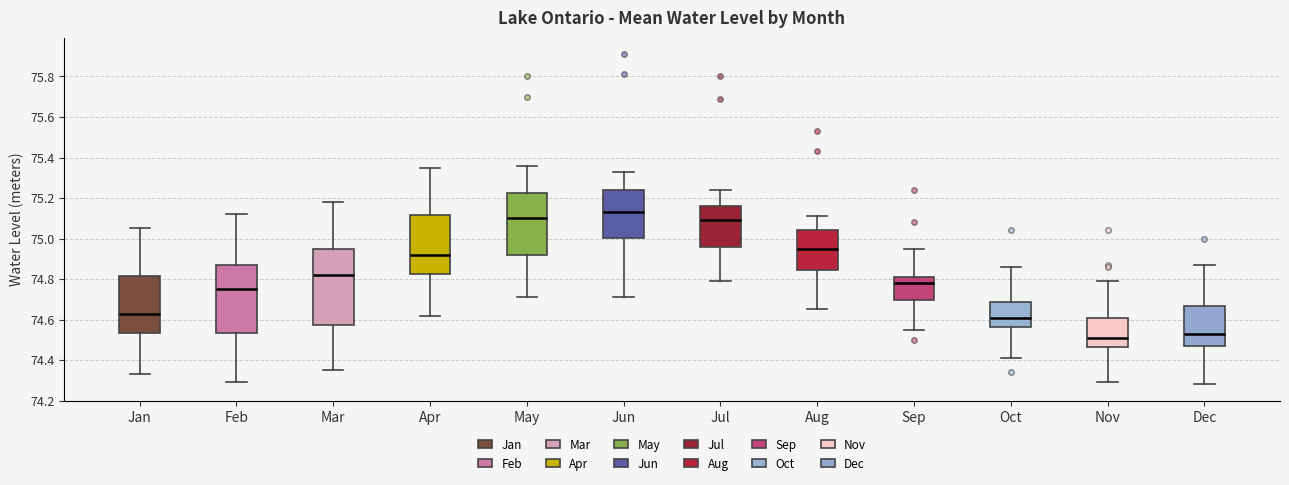

Reading left to right, transcribe this box plot: for each box, give where its median line is, the range the box spans, and where its two whiskers end, as read against the y-axis. The values are not printed on the chart, so give them approximately, as read against the axis.

Jan: median 74.64, box 74.54 to 74.82, whiskers 74.34 to 75.06
Feb: median 74.76, box 74.54 to 74.88, whiskers 74.30 to 75.12
Mar: median 74.82, box 74.58 to 74.96, whiskers 74.36 to 75.18
Apr: median 74.92, box 74.82 to 75.12, whiskers 74.62 to 75.36
May: median 75.10, box 74.92 to 75.22, whiskers 74.72 to 75.36
Jun: median 75.14, box 75.00 to 75.24, whiskers 74.72 to 75.34
Jul: median 75.10, box 74.96 to 75.16, whiskers 74.80 to 75.24
Aug: median 74.96, box 74.84 to 75.04, whiskers 74.66 to 75.12
Sep: median 74.78, box 74.70 to 74.82, whiskers 74.56 to 74.96
Oct: median 74.62, box 74.56 to 74.68, whiskers 74.42 to 74.86
Nov: median 74.52, box 74.46 to 74.62, whiskers 74.30 to 74.80
Dec: median 74.54, box 74.48 to 74.66, whiskers 74.28 to 74.88